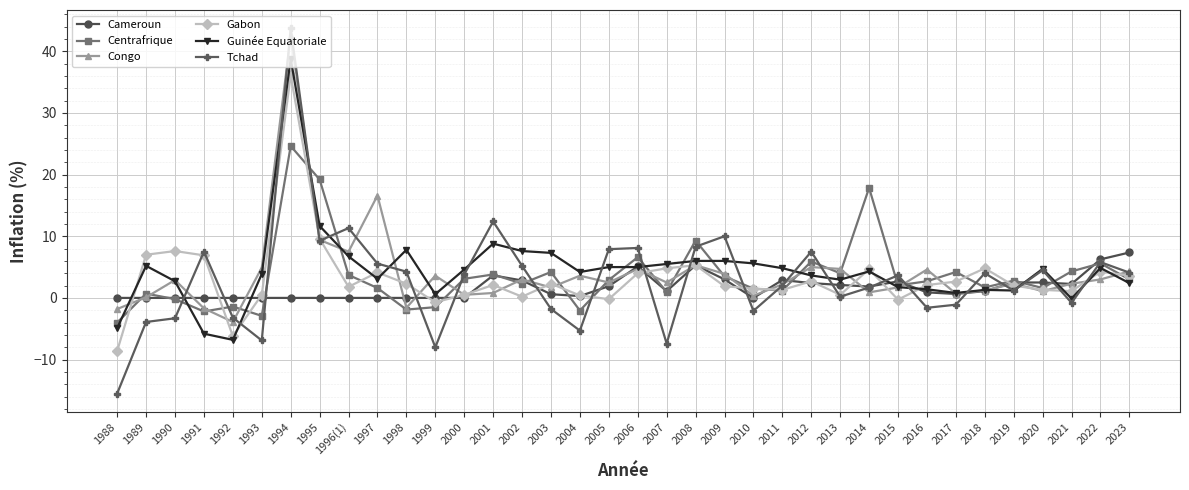

Between 1995 and 2015, which series saw the biggest shift?

Centrafrique